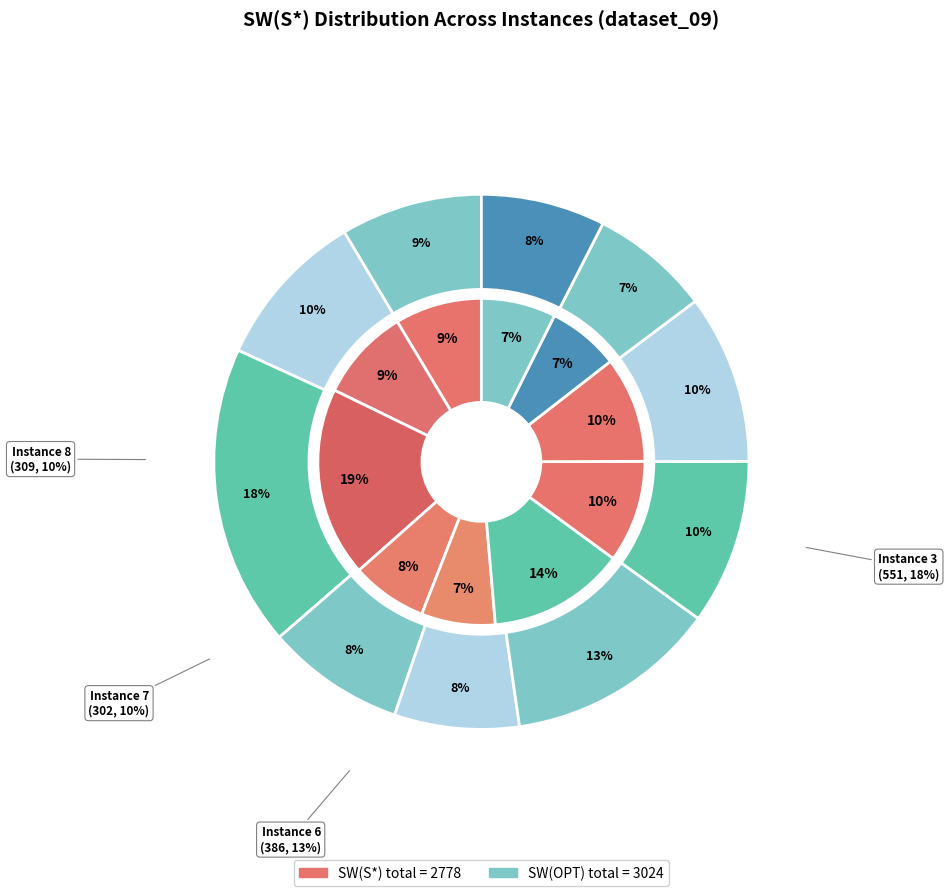

Do Instance 1 and Instance 8 together represent more than half of the pie?

No